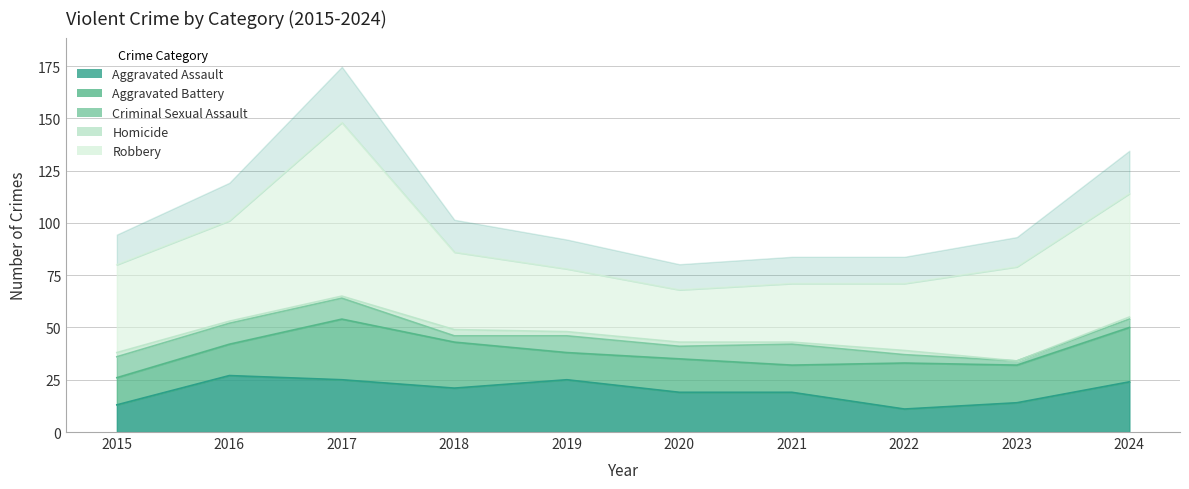

Count the Criminal Sexual Assault values in the range 4 to 10.

8